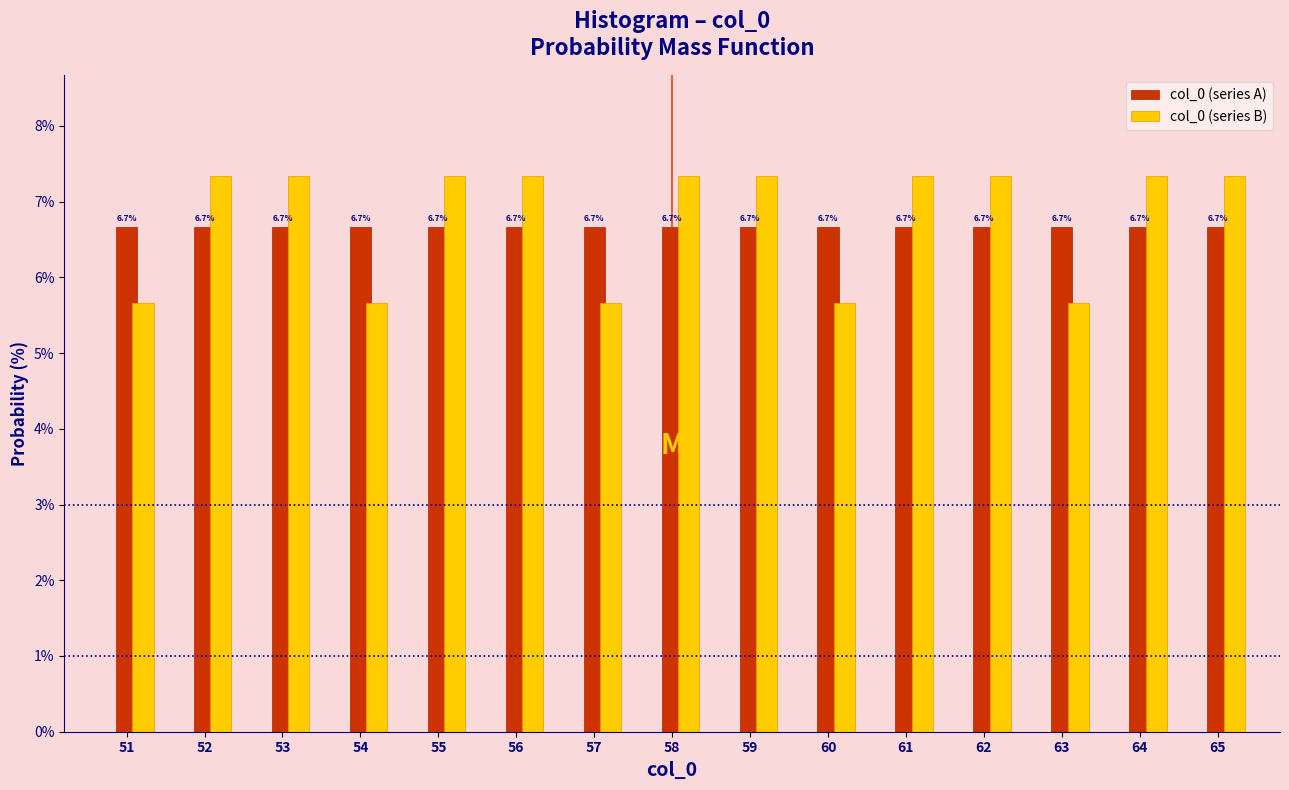

Is the value of col_0 (series A) at 57 greater than the value of col_0 (series B) at 58?

No